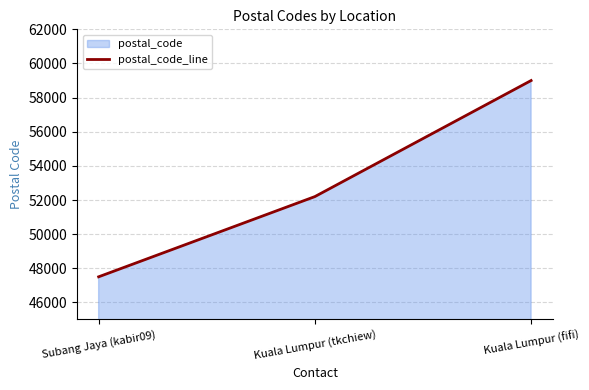

The value at Subang Jaya (kabir09) is 47500. True or false?

True